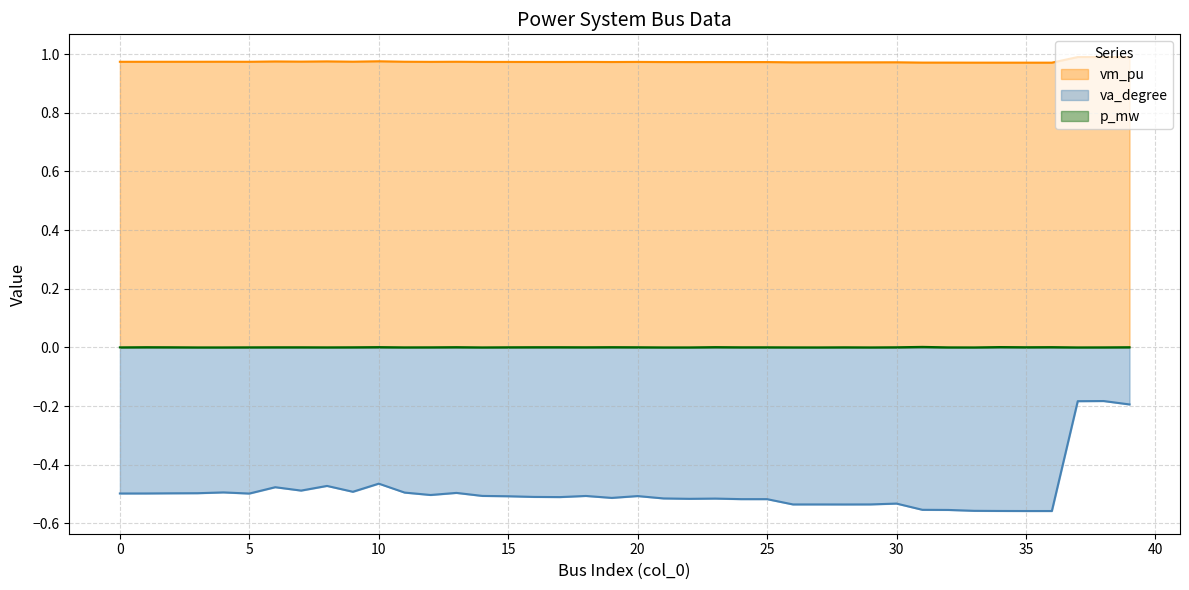

List the labels in order of p_mw value, smallest first.

3, 4, 14, 21, 22, 27, 29, 33, 37, 26, 11, 0, 8, 32, 38, 5, 12, 28, 24, 25, 9, 15, 6, 7, 18, 30, 2, 20, 35, 39, 16, 17, 1, 19, 13, 36, 10, 23, 34, 31